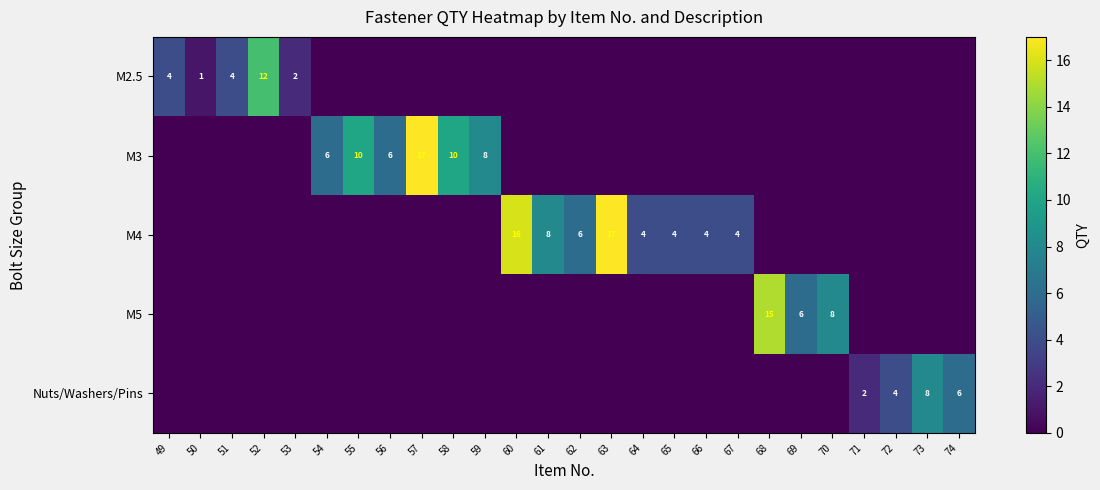

Is it true that Nuts/Washers/Pins equals 4 at 72?

True